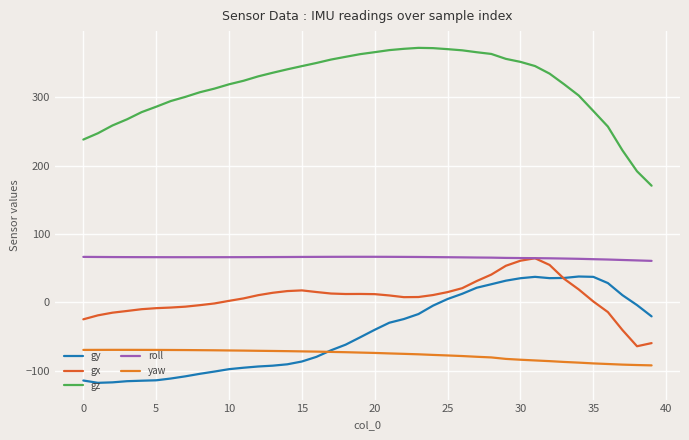

At which category is the sum across all series the highest?

30